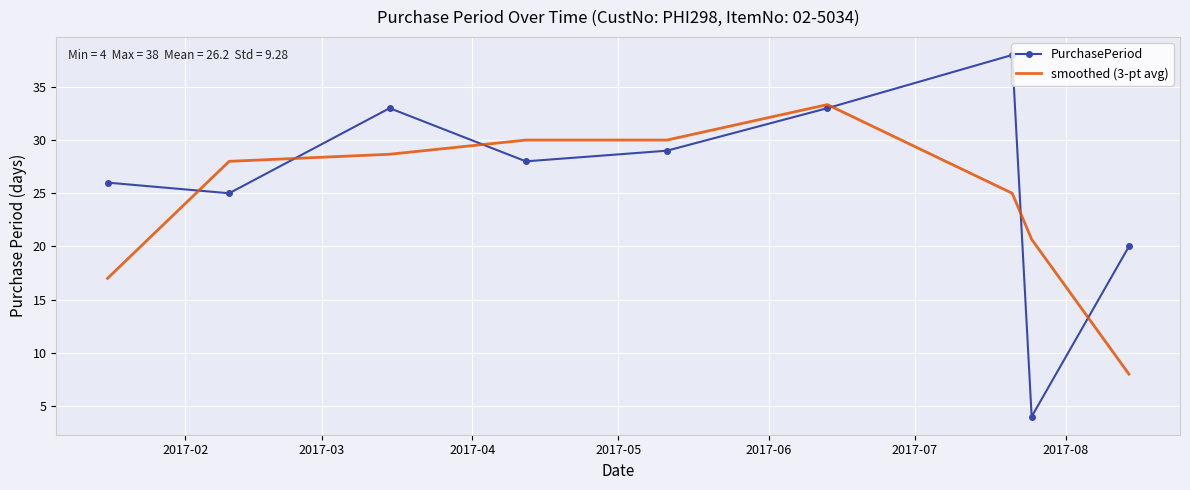

Which series has the largest total across all categories?

PurchasePeriod